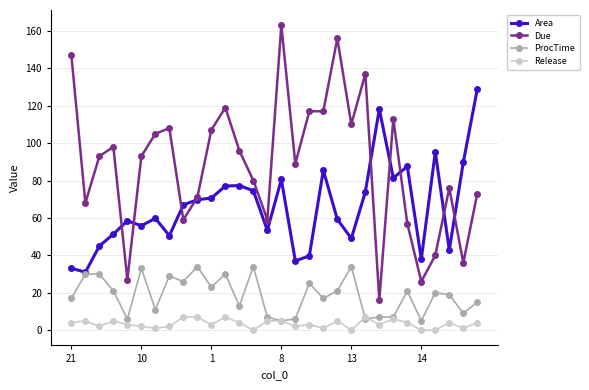

Does the chart have visible grid lines?

Yes